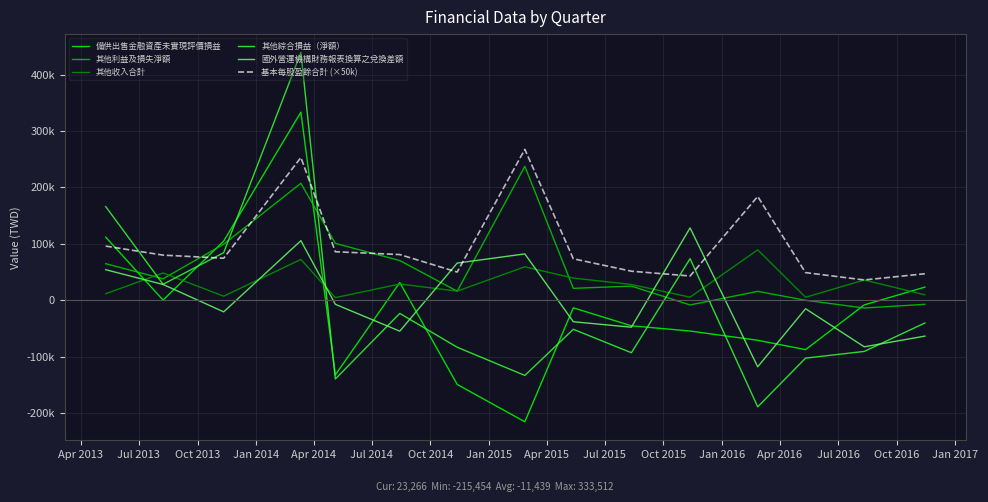

Which series has the largest total across all categories?

基本每股盈餘合計 (×50k)